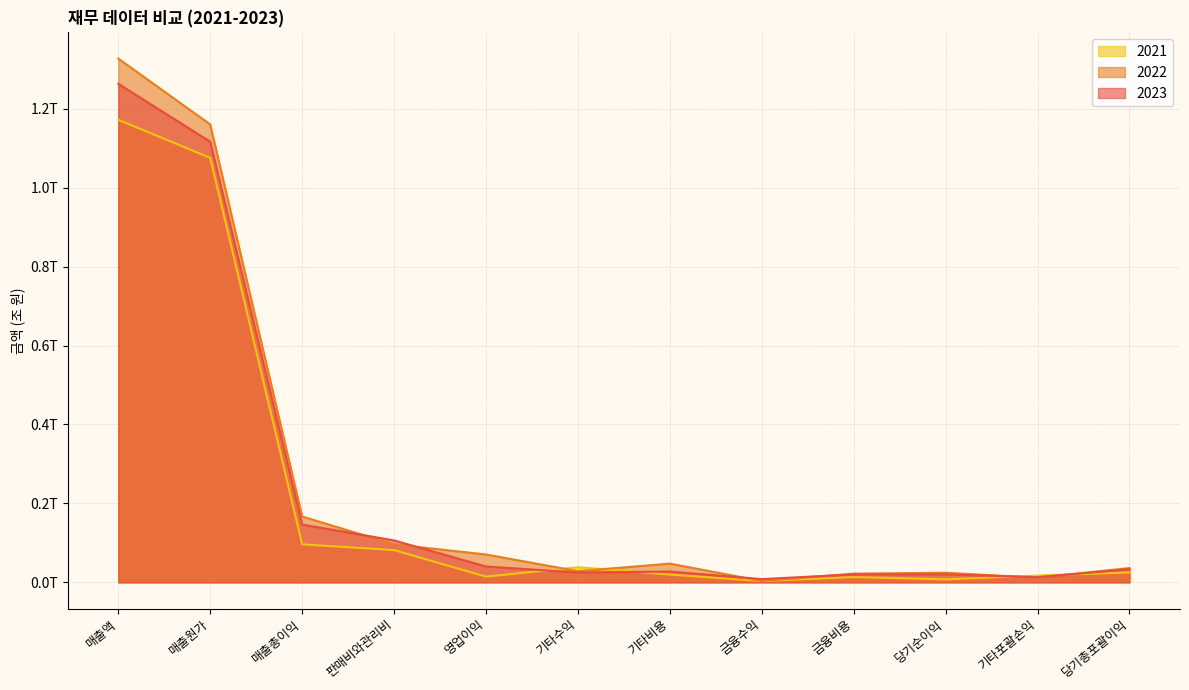

Rank the series by their maximum value, from lowest to highest.

2021, 2023, 2022